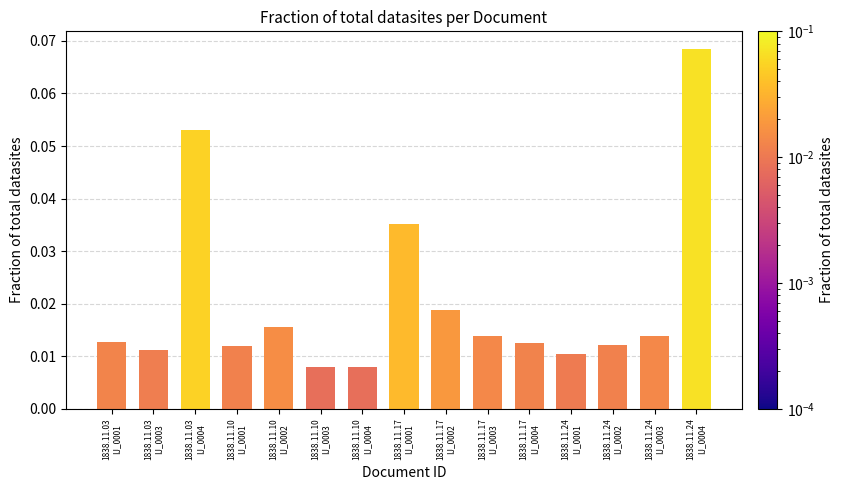

How many values are between 0 and 1?

15